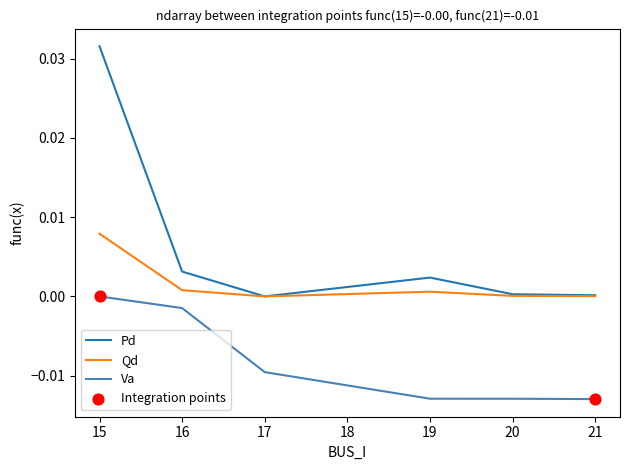

Between 16 and 19, which series saw the biggest shift?

Va